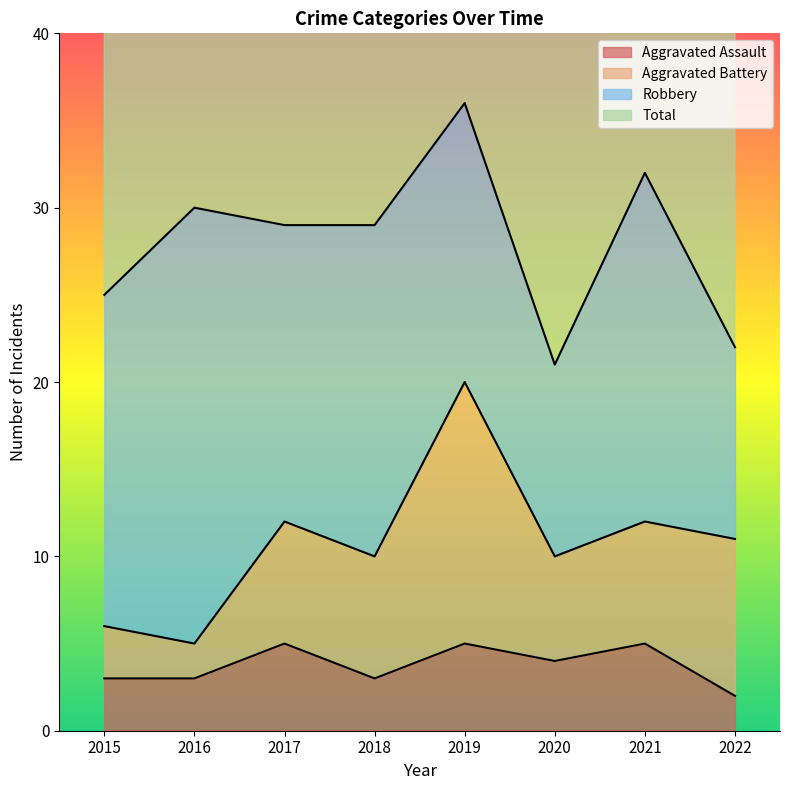

The Total series shows 89 at 2018. True or false?

False